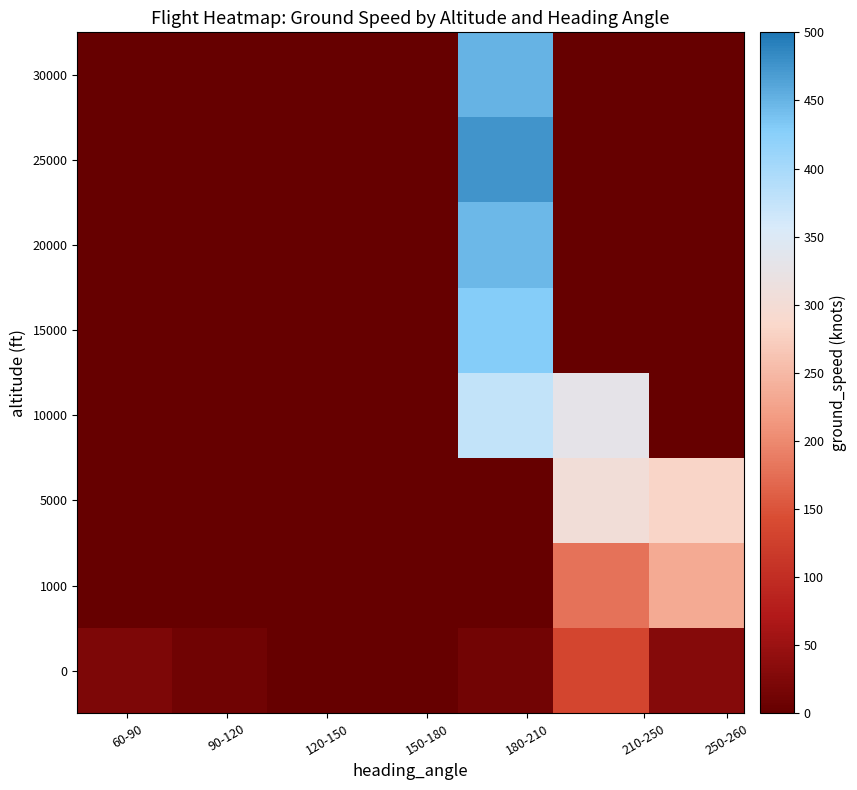

At how many categories does at least one series exceed 46?

3